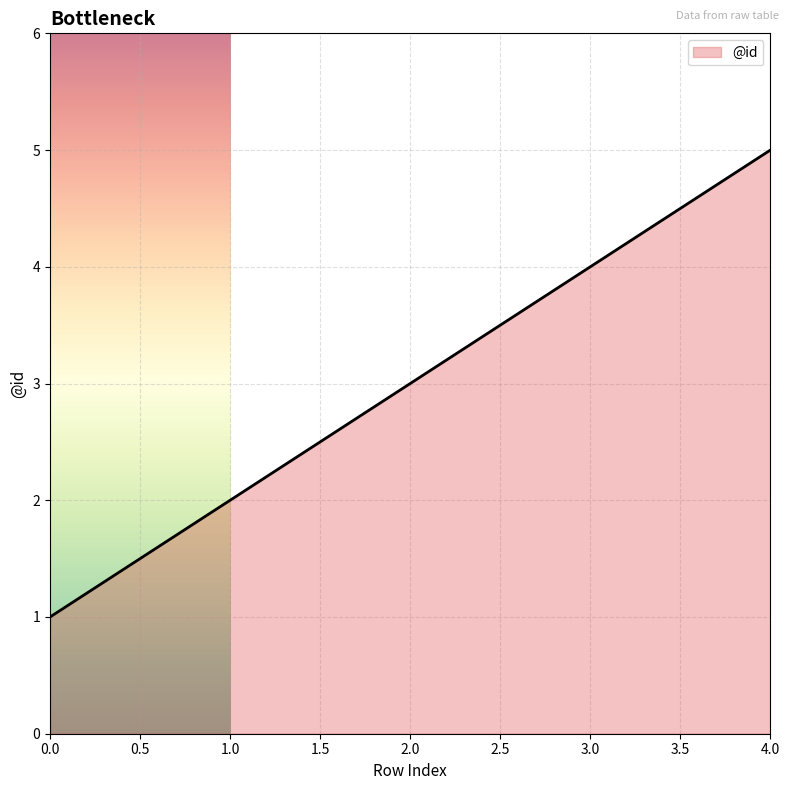

List the labels in order of value, largest first.

4.0, 3.0, 2.0, 1.0, 0.0